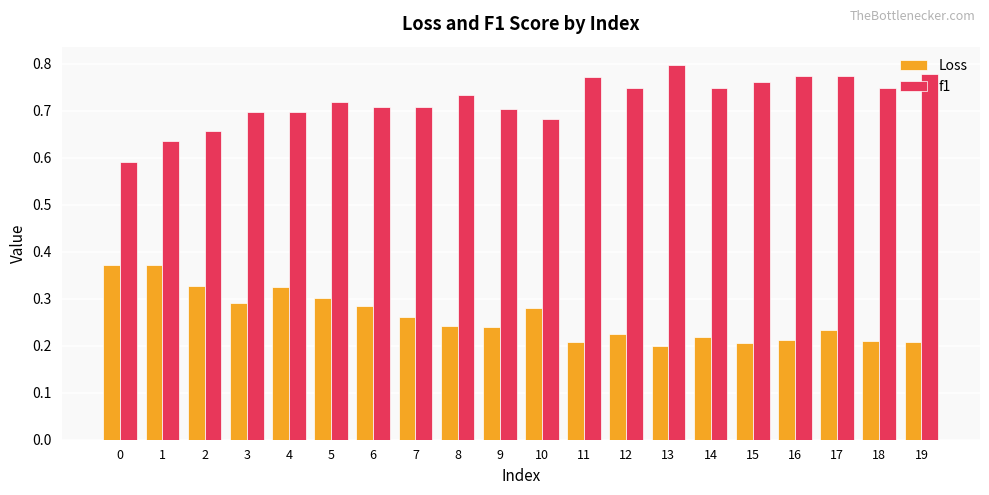

Which category has the highest value across all series?

13